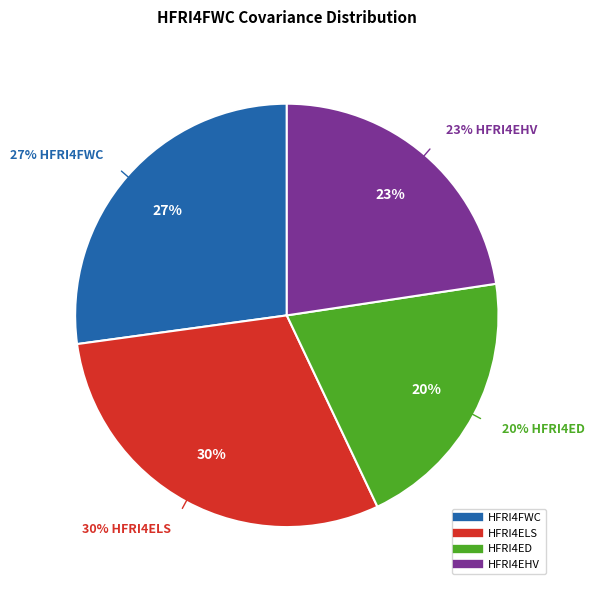

Does HFRI4EHV account for over 50% of the chart?

No